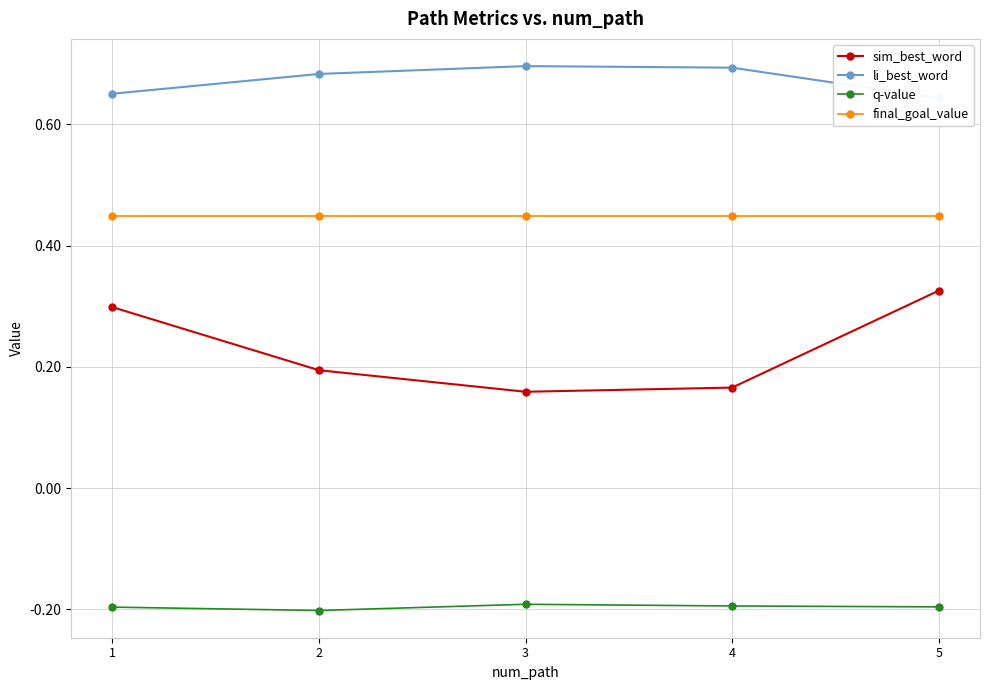

What is the highest value of the final_goal_value series?

0.4